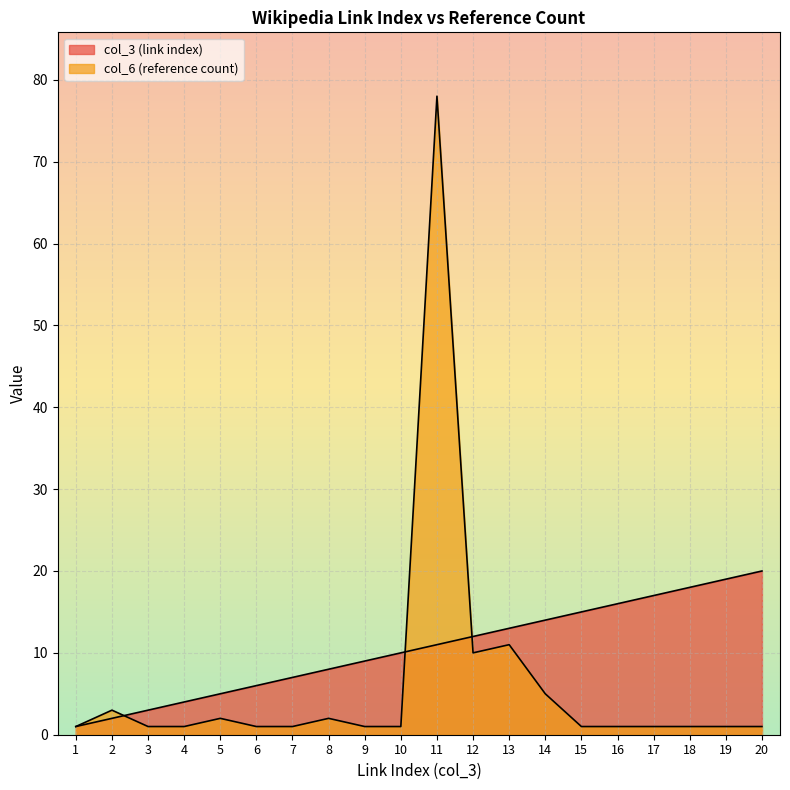

Which series has the largest range (max minus min)?

col_6 (reference count)